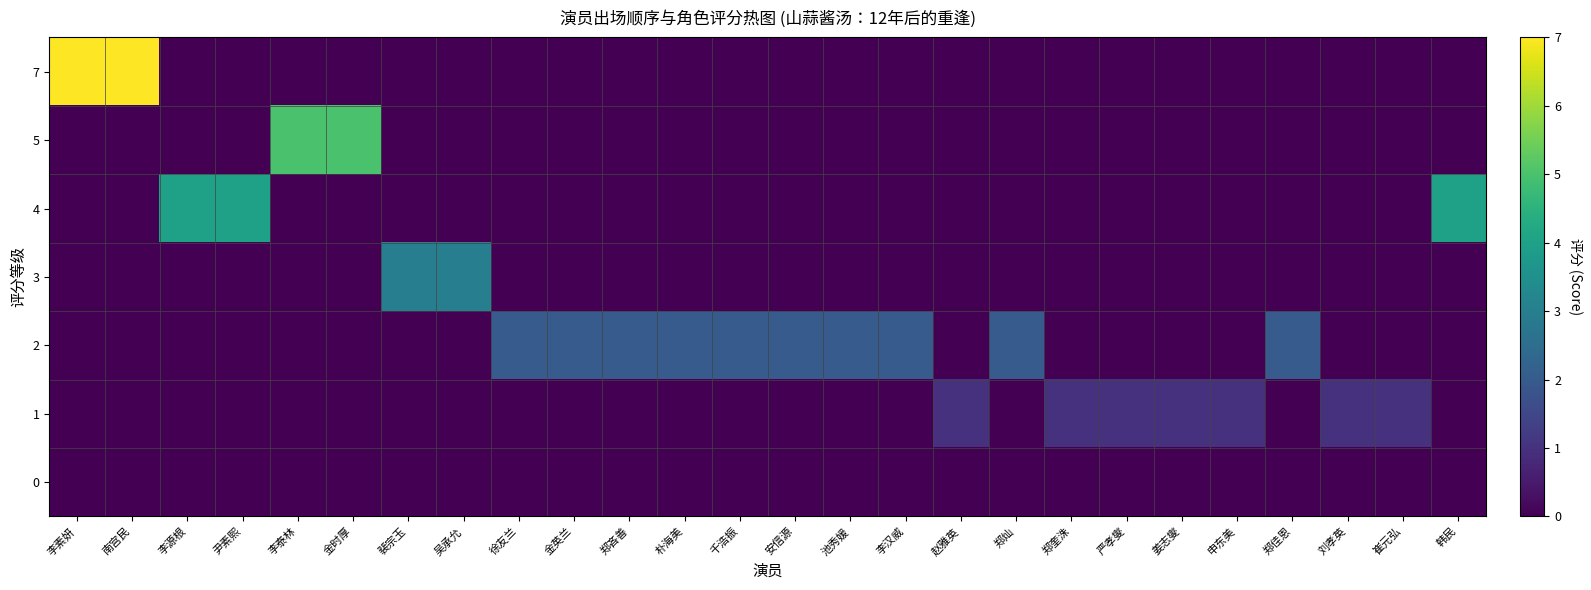

What is the spread (max minus min) of values at 郑奎洙?

1